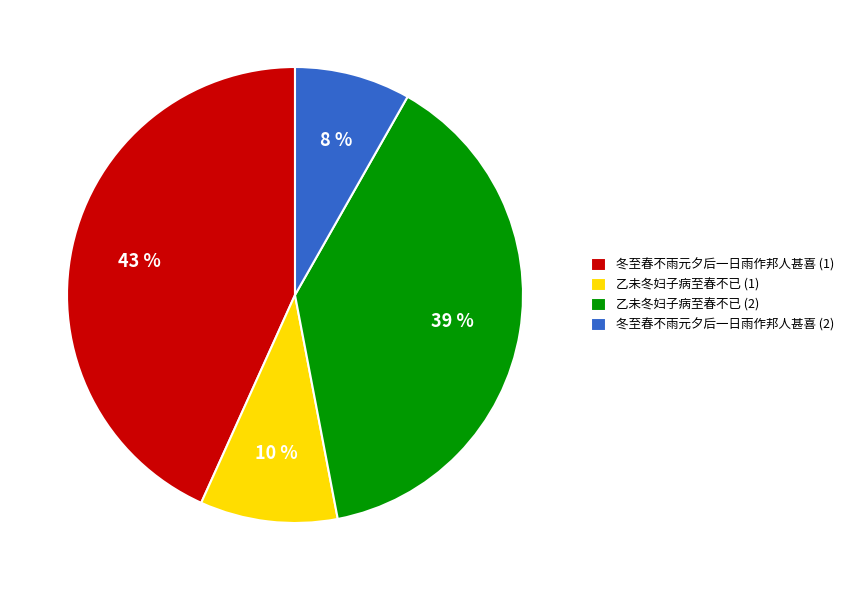

Which slice is the smallest?

冬至春不雨元夕后一日雨作邦人甚喜 (2)